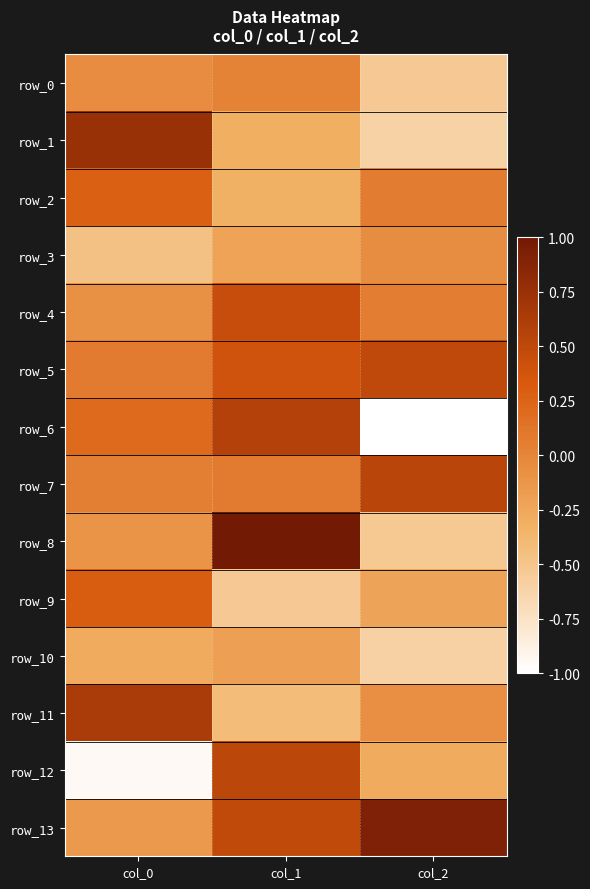

Rank the categories by row_8 value from lowest to highest.

col_2, col_0, col_1